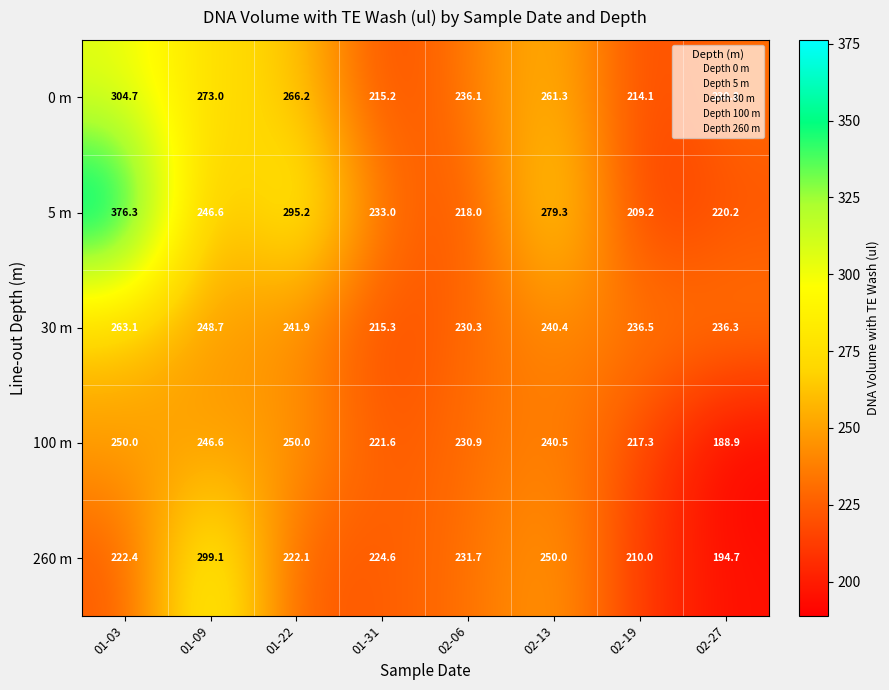

Is the value of 100 m at 02-13 greater than the value of 260 m at 01-22?

Yes